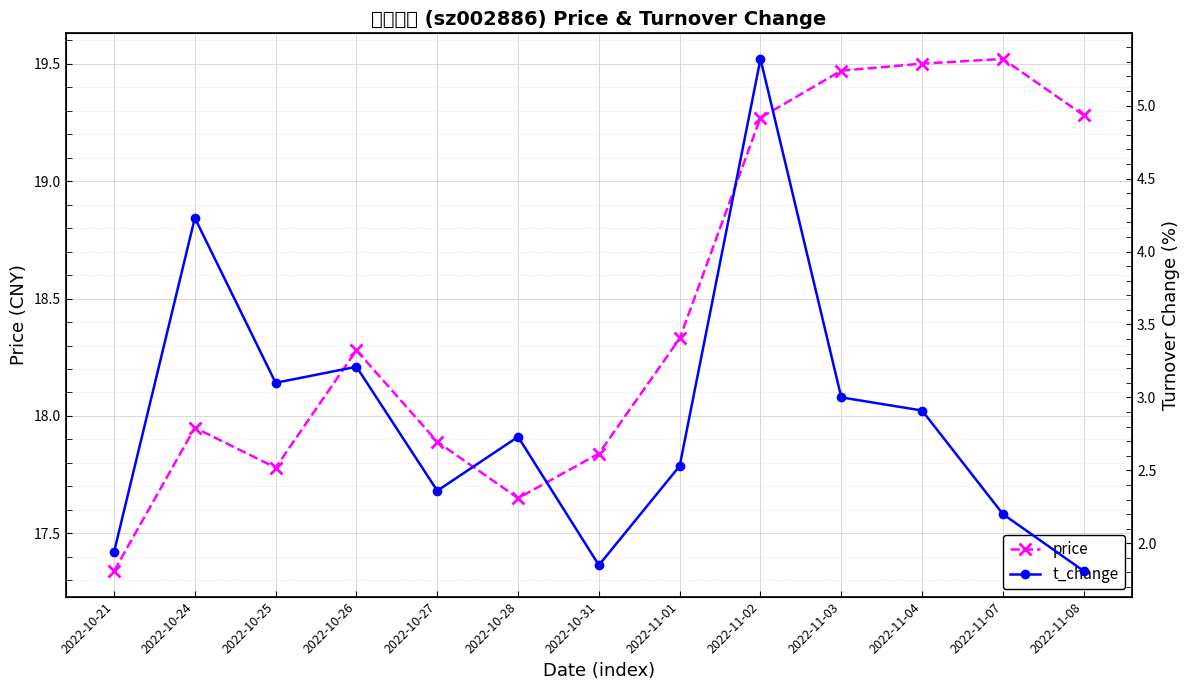

What is the difference between the maximum and minimum values in the t_change series?

3.5